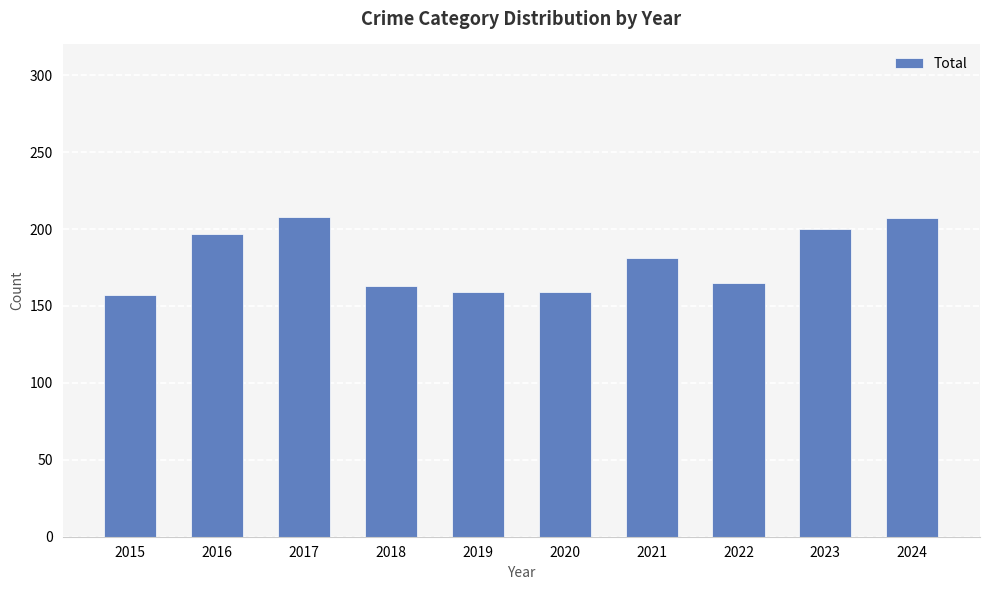

What is the value of the 6th bar from the left?

159